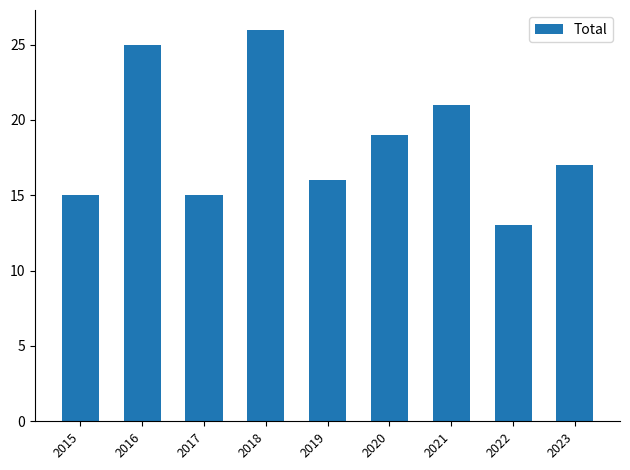

What is the maximum value shown in the chart?

26